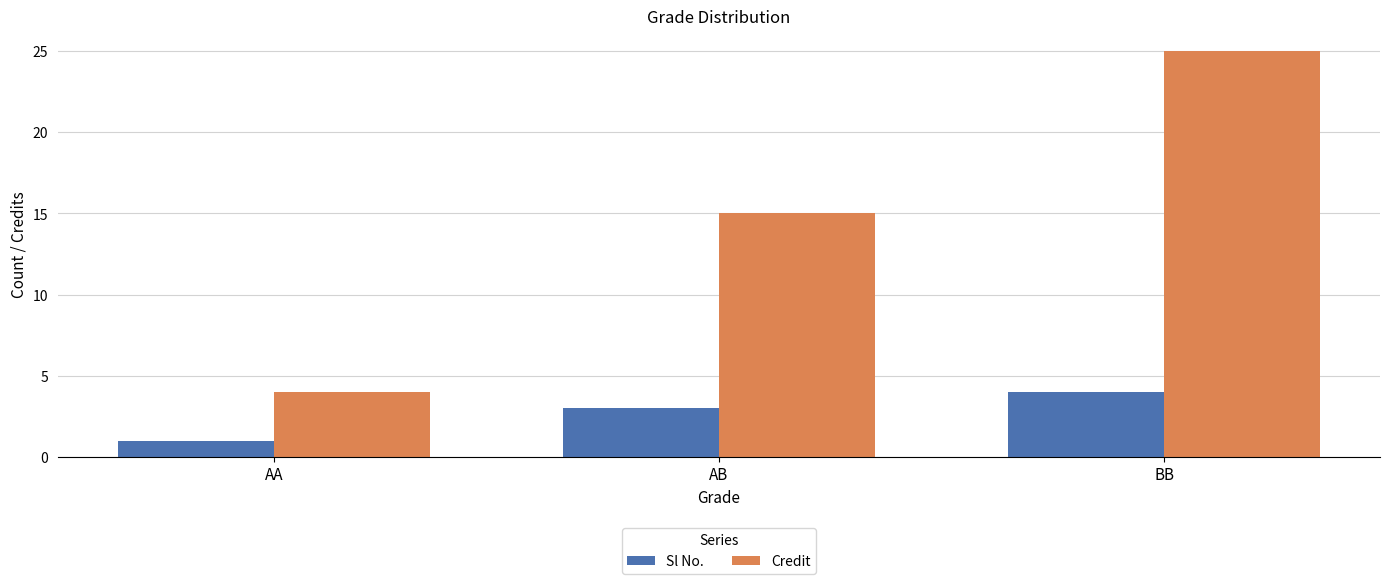

Between AB and BB, which series saw the biggest shift?

Credit